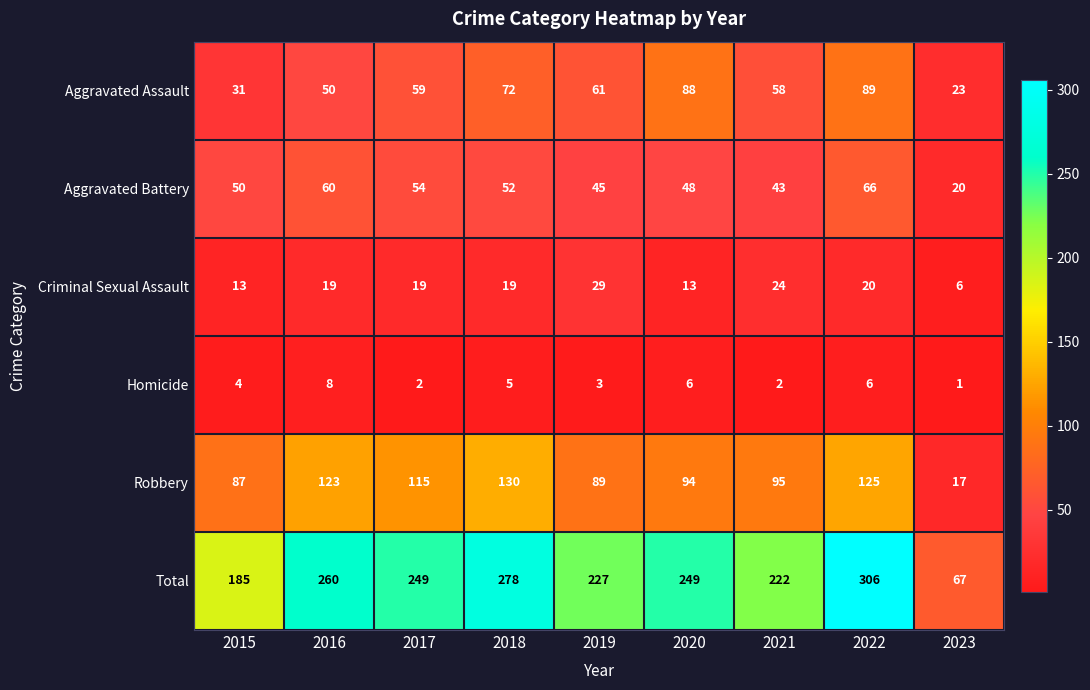

What is the approximate value of Aggravated Assault at 2023, to the nearest 10?

20